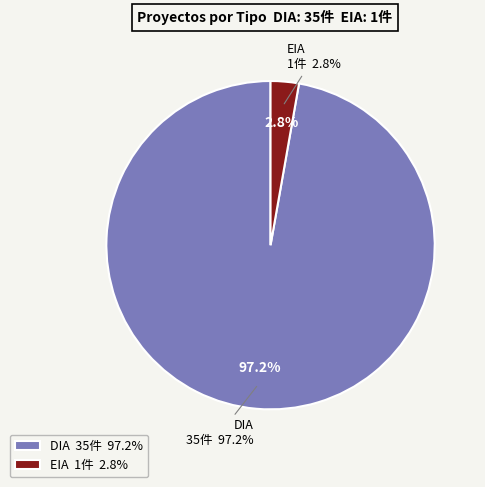

Count the number of slices in the pie.

2